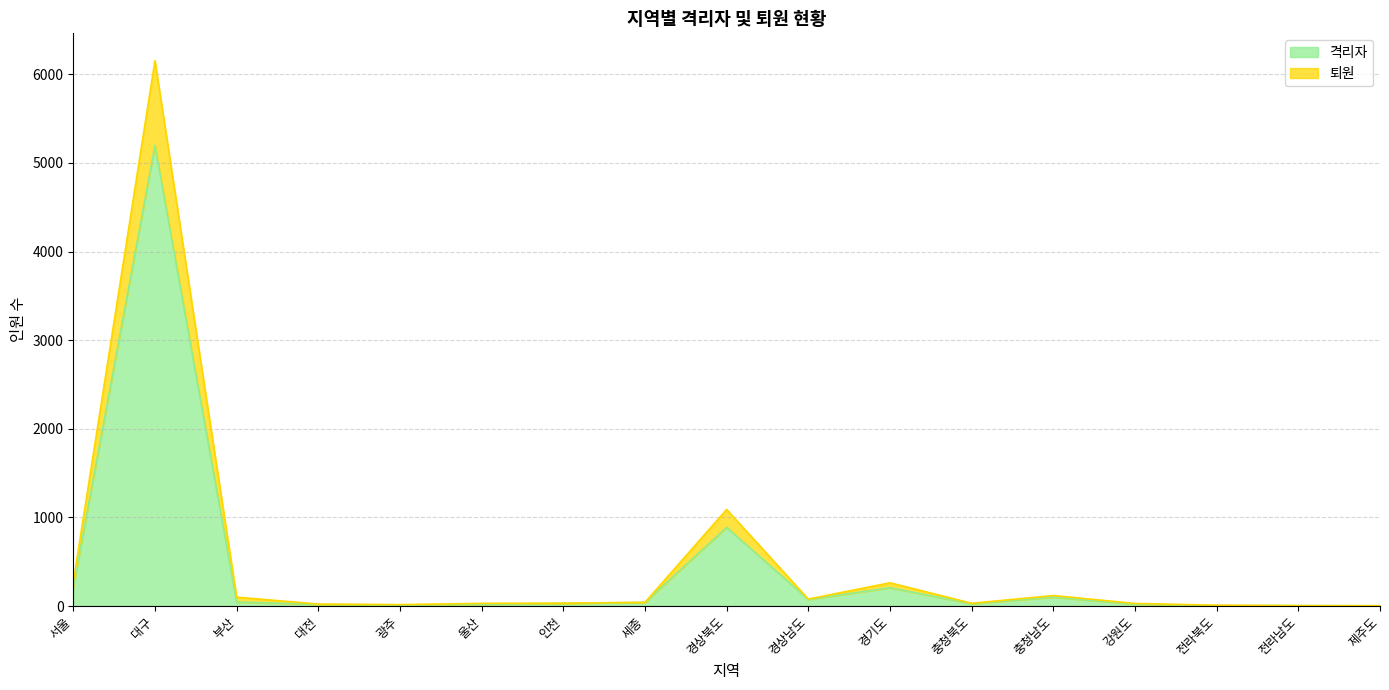

At which category is the sum across all series the highest?

대구